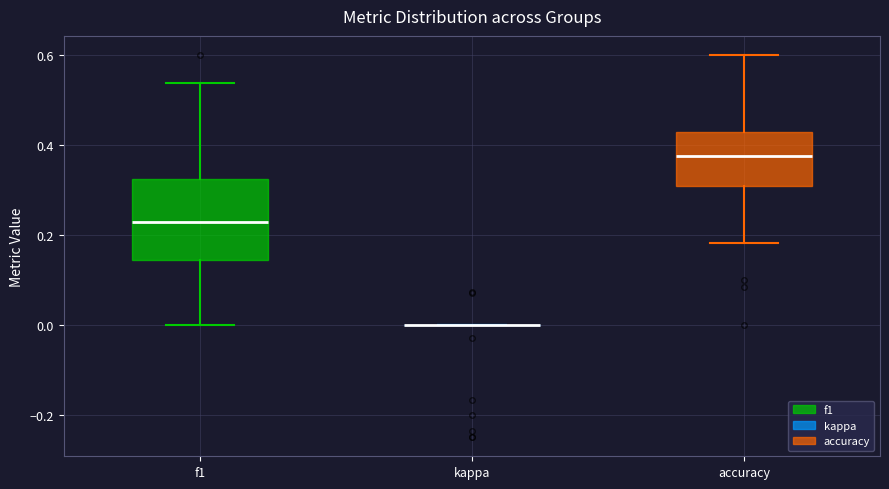

Which box is the tallest, from its lower edge to its upper edge?

f1